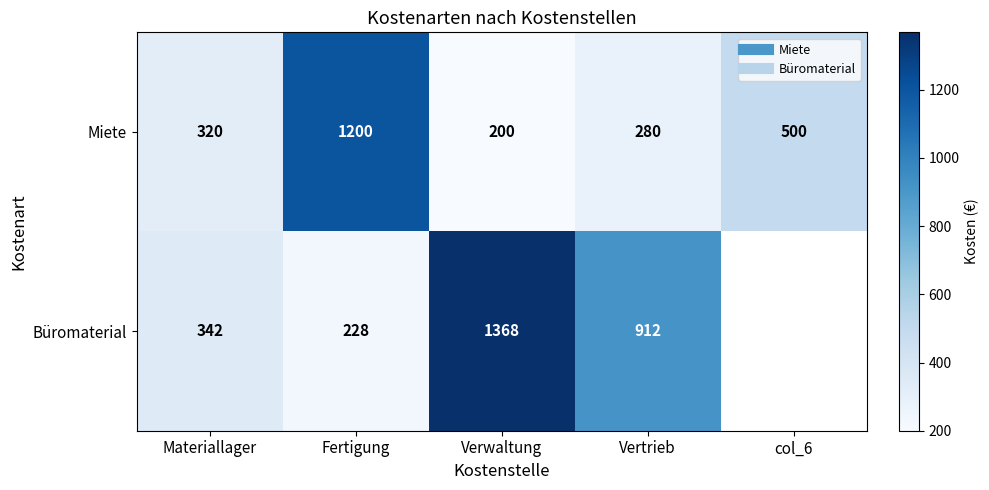

Read the Miete value at Fertigung.

1200.0